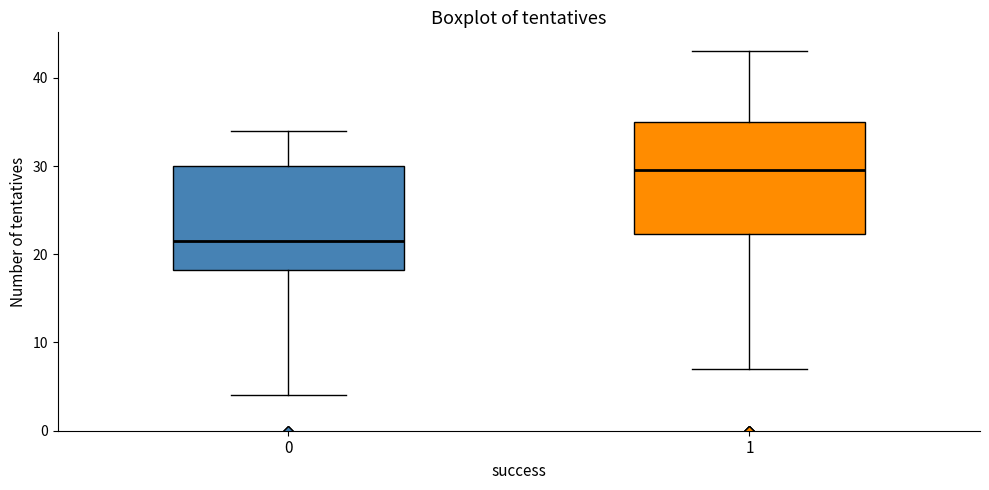

Comparing the boxes themselves (not the whiskers), which one is the tallest?

1